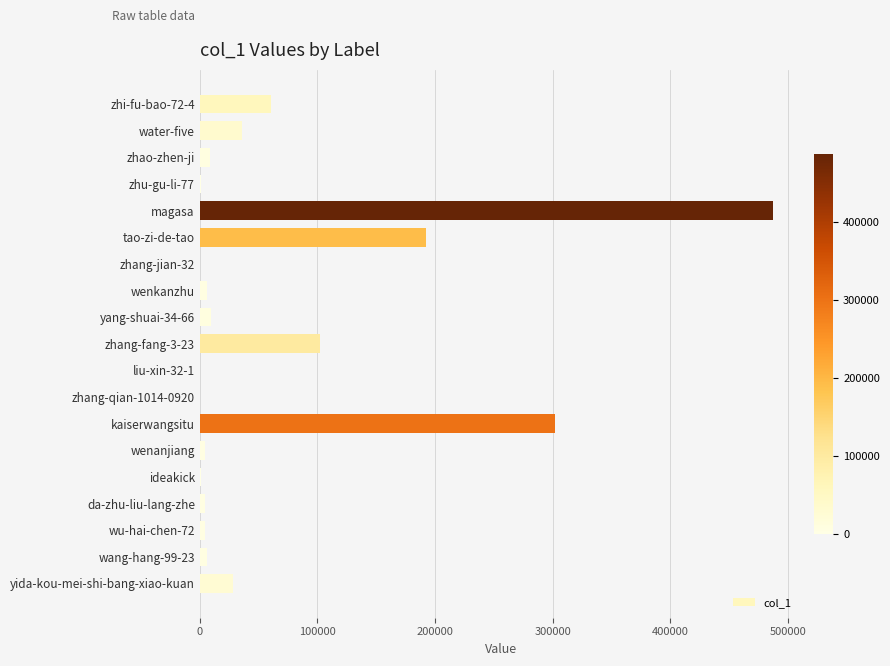

Are the bars horizontal?

Yes